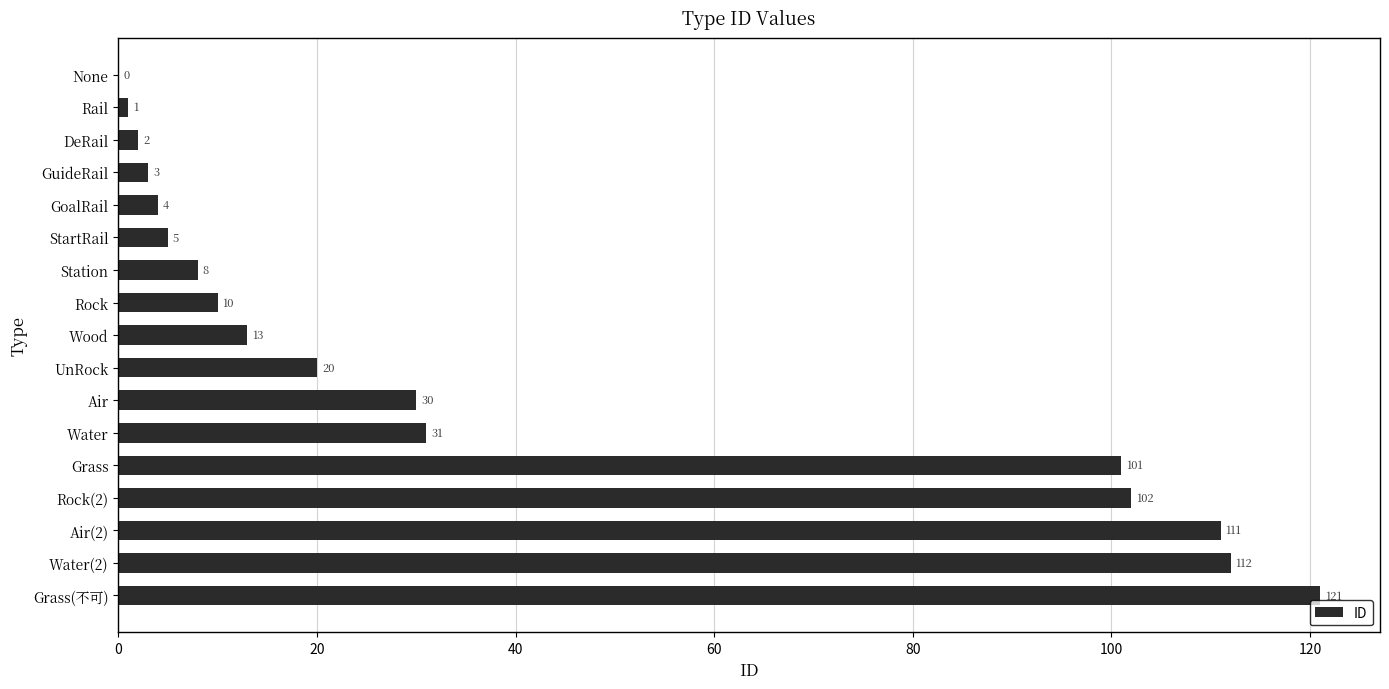

At which category does the chart reach its peak across all series?

Grass(不可)